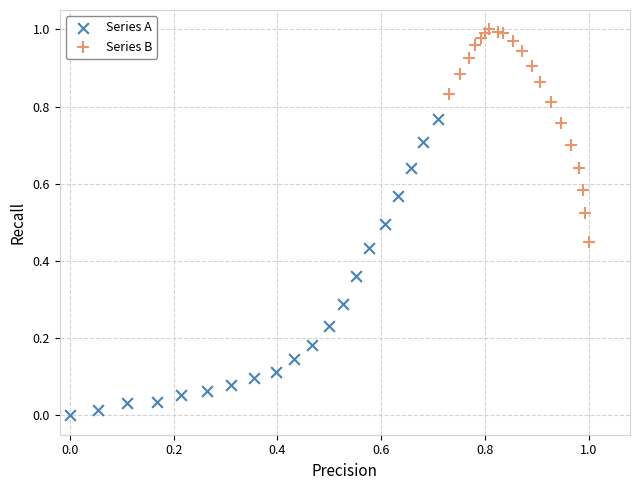

Which series has the widest spread of Y values?

Series A